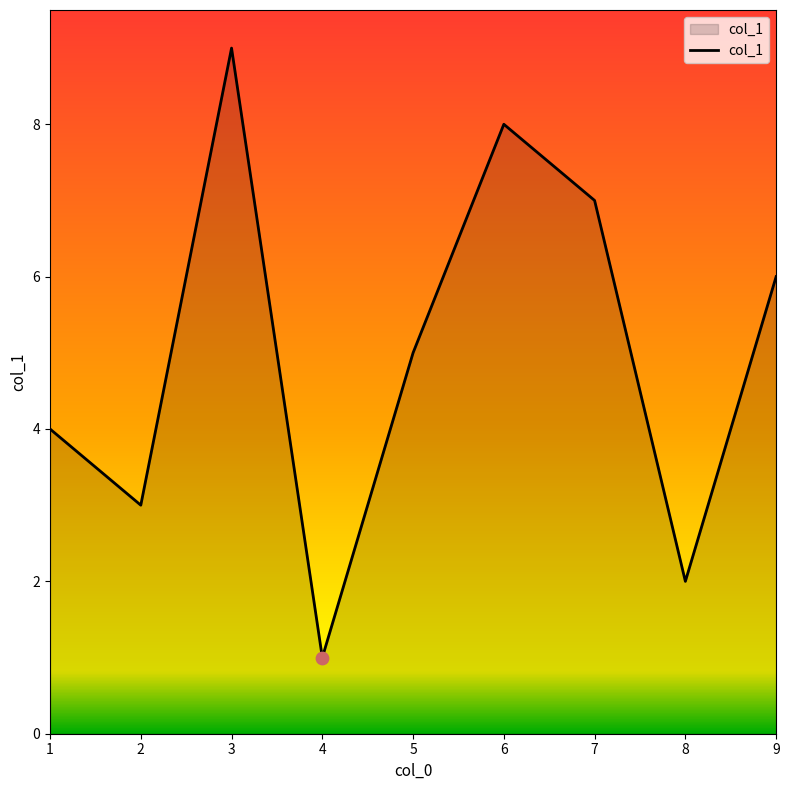

What is the change in value from 5 to 7?

+2